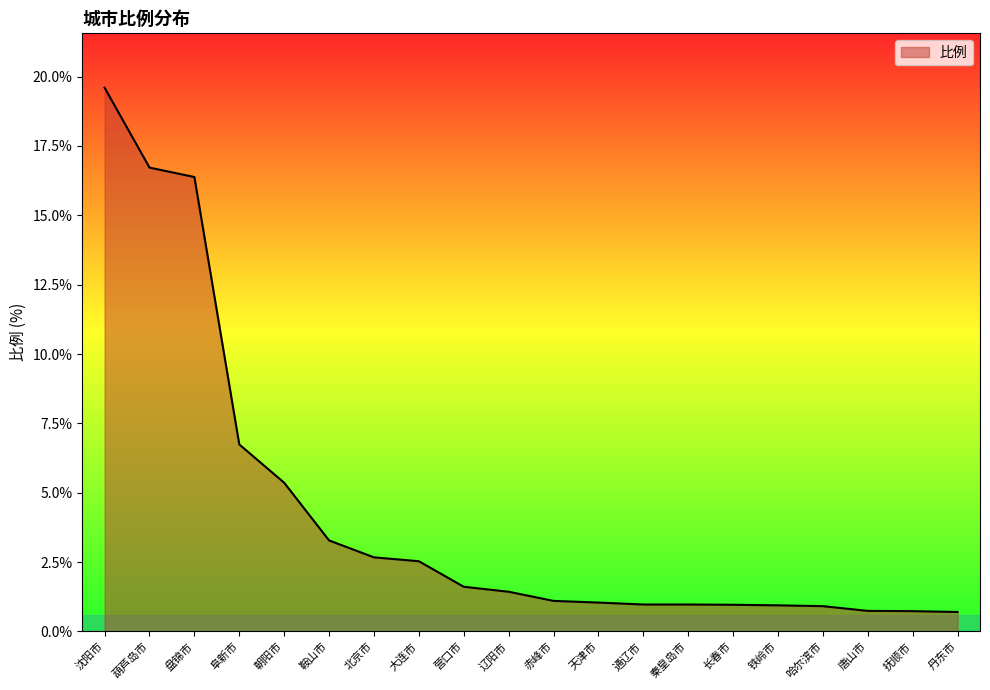

The value at 营口市 is 1.6. True or false?

True